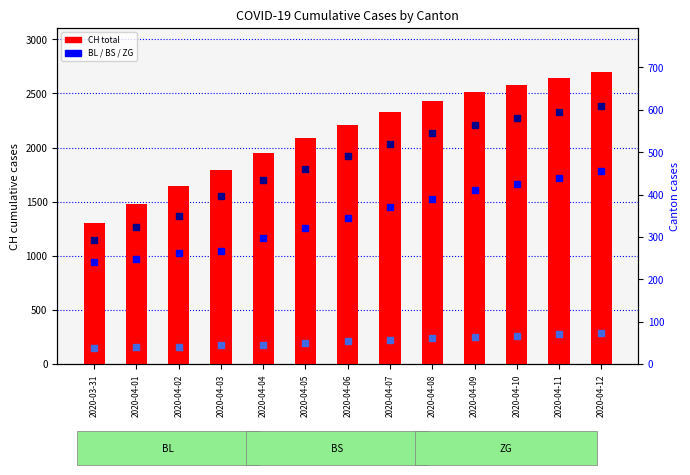

What value does the BS series have at 2020-04-02, to the nearest 5?

350